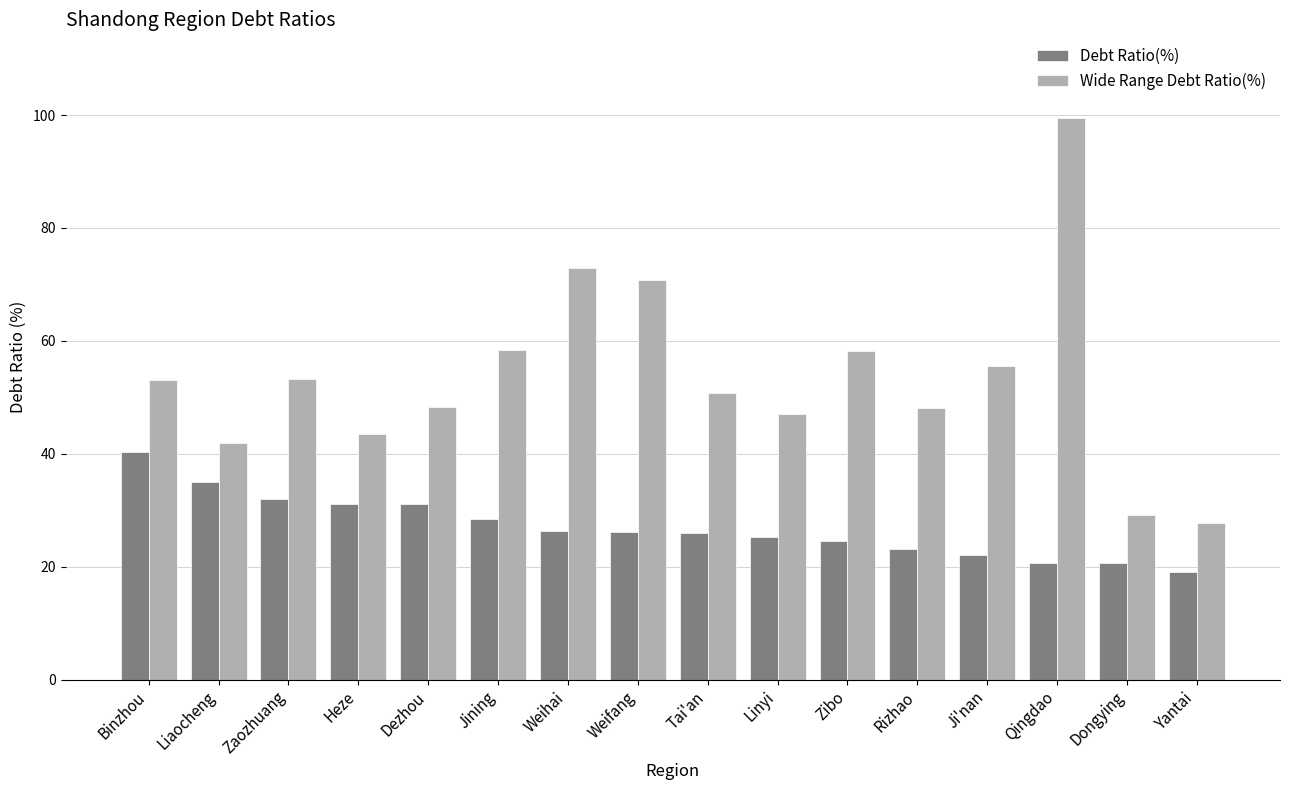

What is the sum of all Debt Ratio(%) values?

431.9